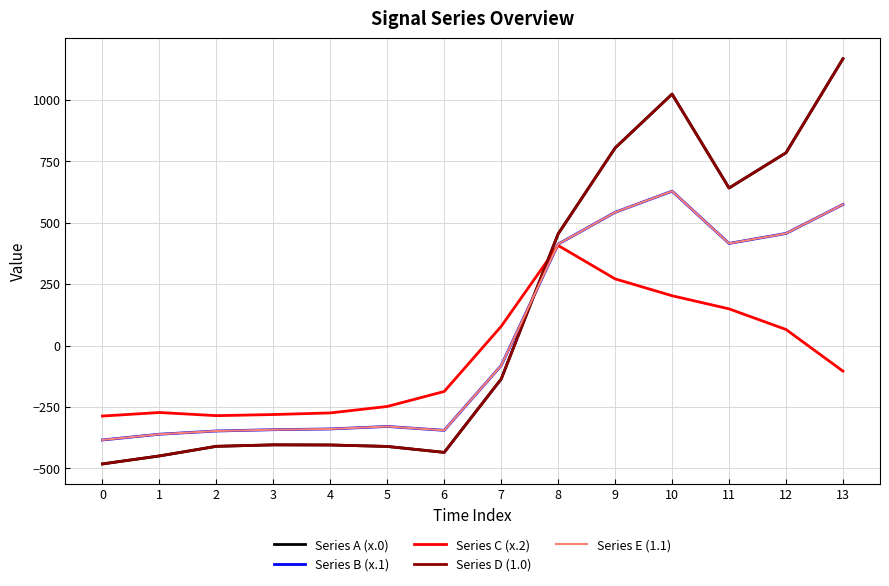

Which series ends up on top after the final intersection of Series E (1.1) and Series D (1.0)?

Series D (1.0)